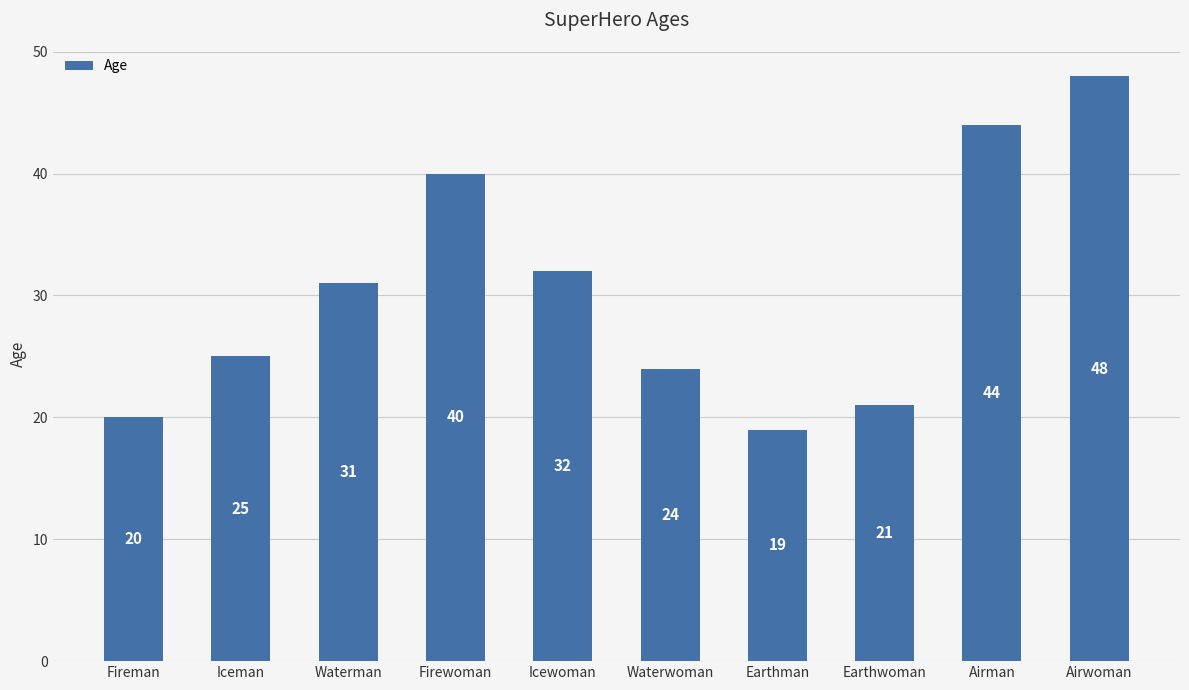

The chart shows a value of 10 at Earthman. True or false?

False